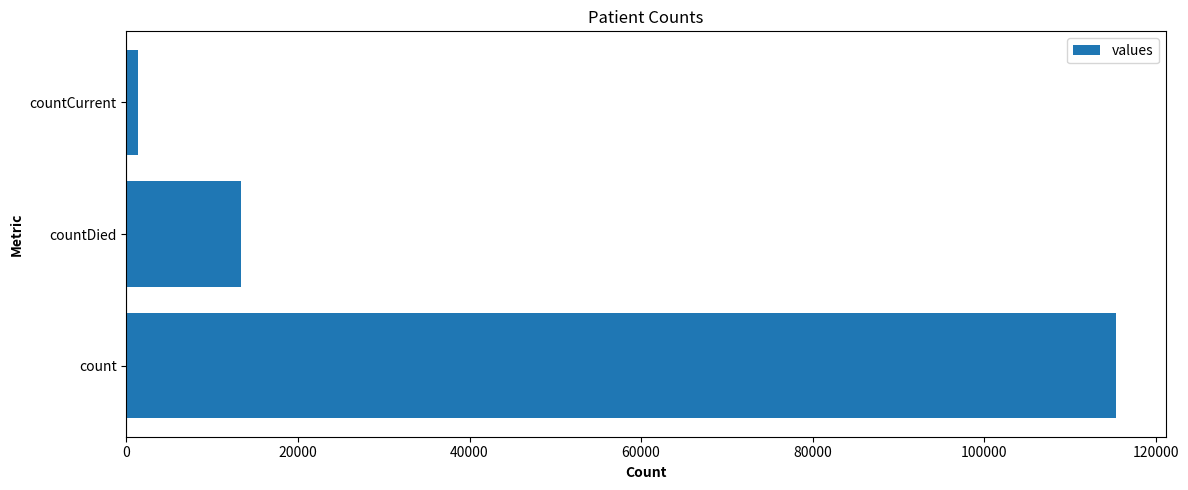

Which category has the lowest value across all series?

countCurrent